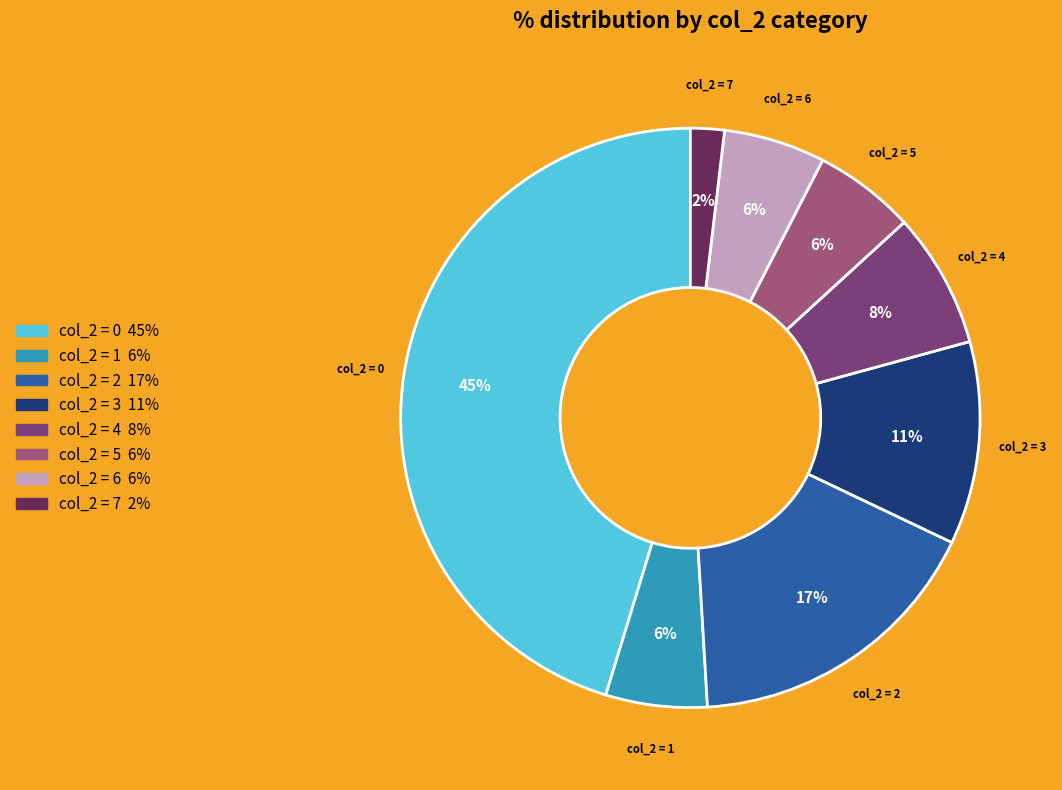

Count the number of slices in the pie.

8